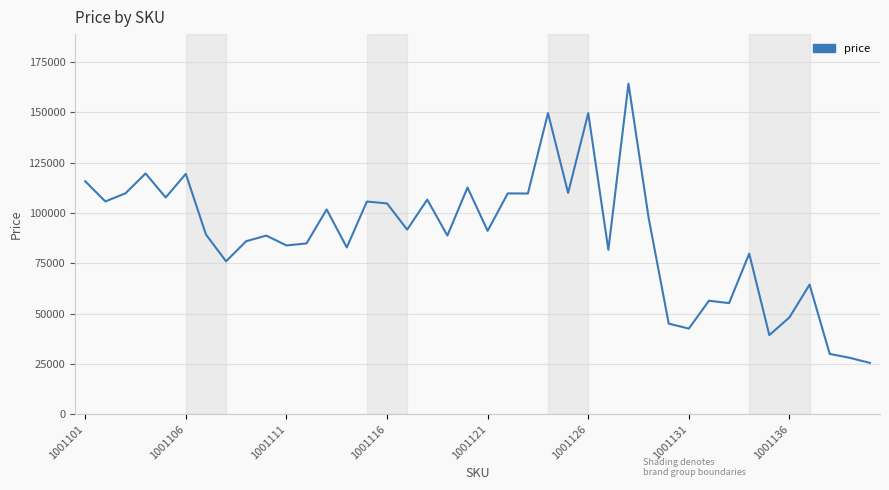

What is the difference between the maximum and minimum values?

138824